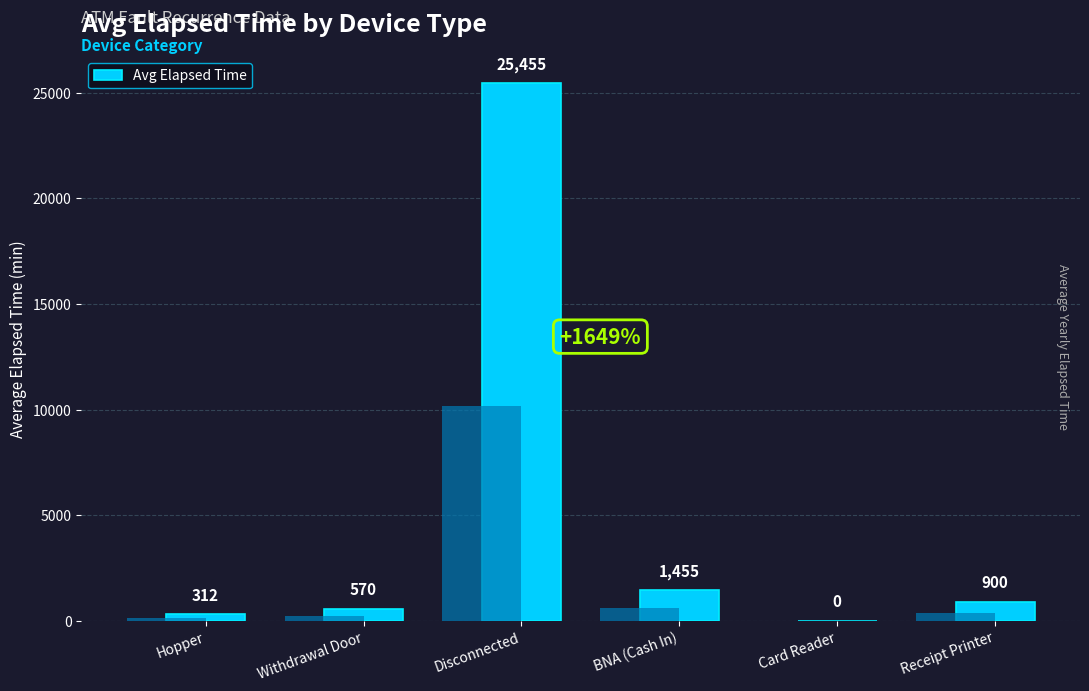

How many series are shown in this chart?

1